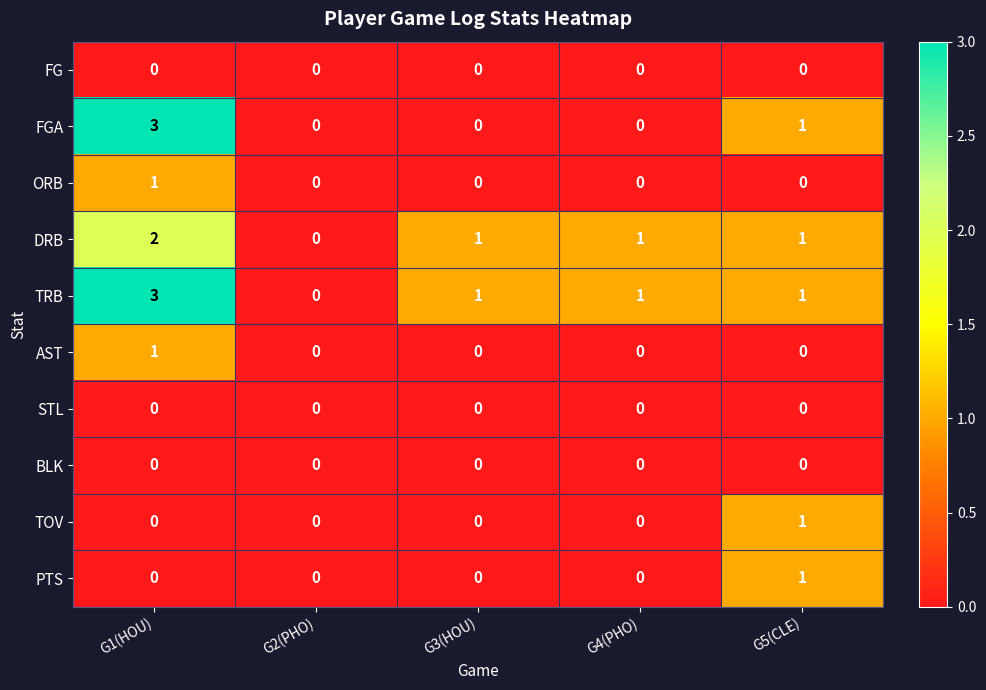

What is the difference between the highest and lowest values at G1(HOU)?

3